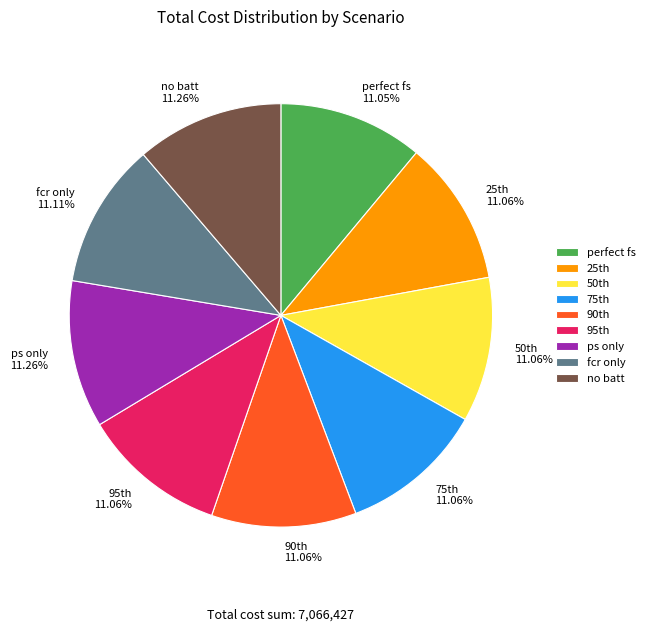

Is no batt 11.26% the majority of the pie?

No